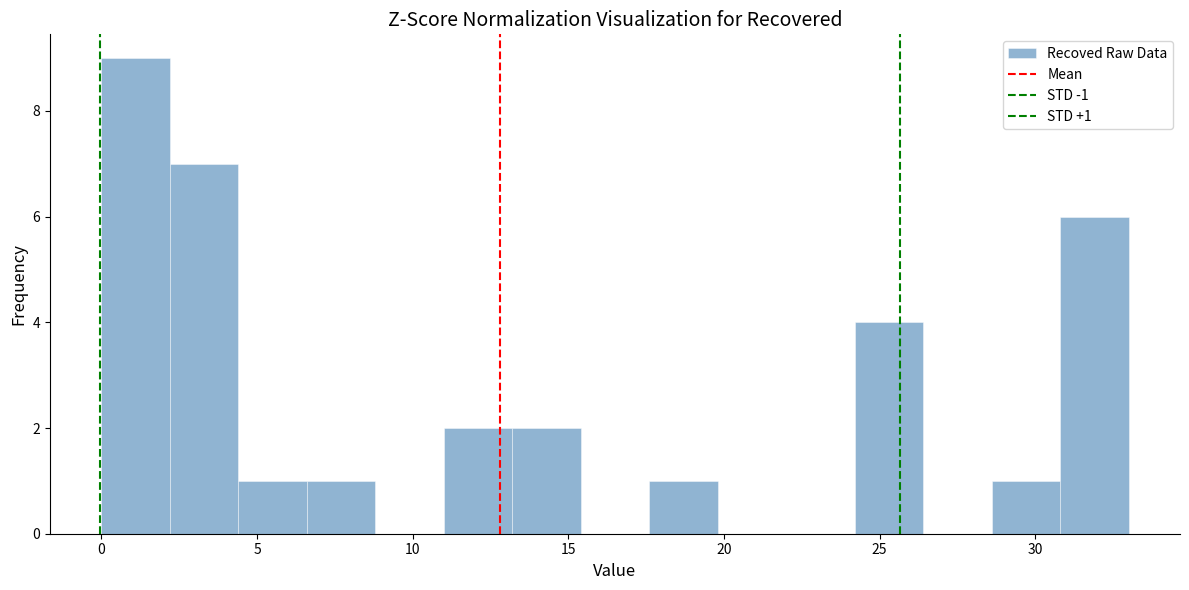

Over which range of the x-axis is the bar tallest?

0.0 to 2.2